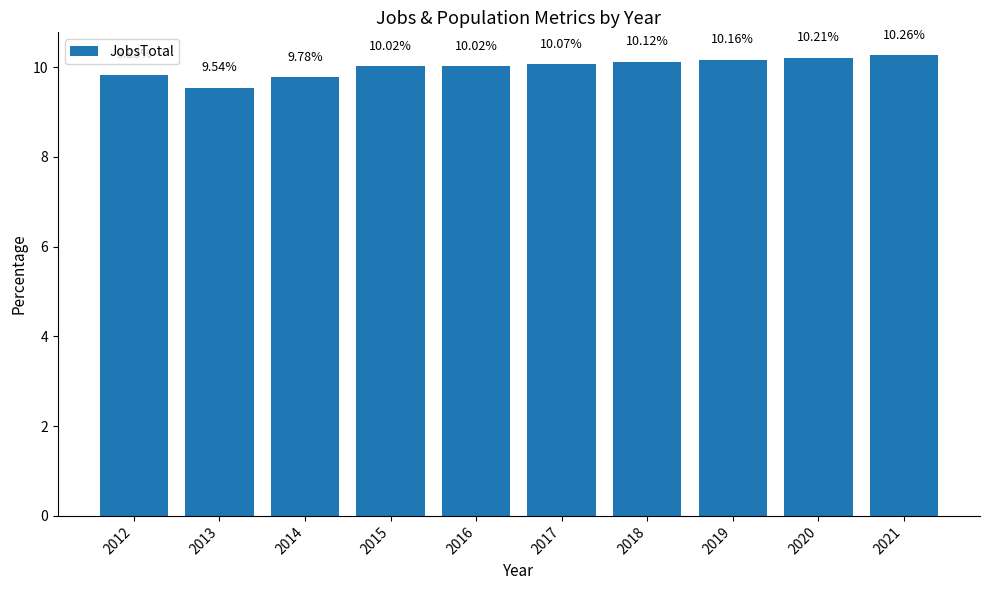

What is the value of the 7th bar from the left?

10.1